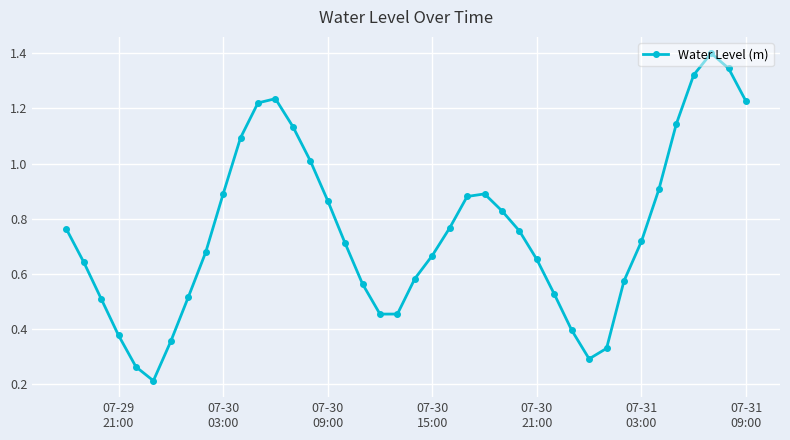

What is the sum of all values?

30.1